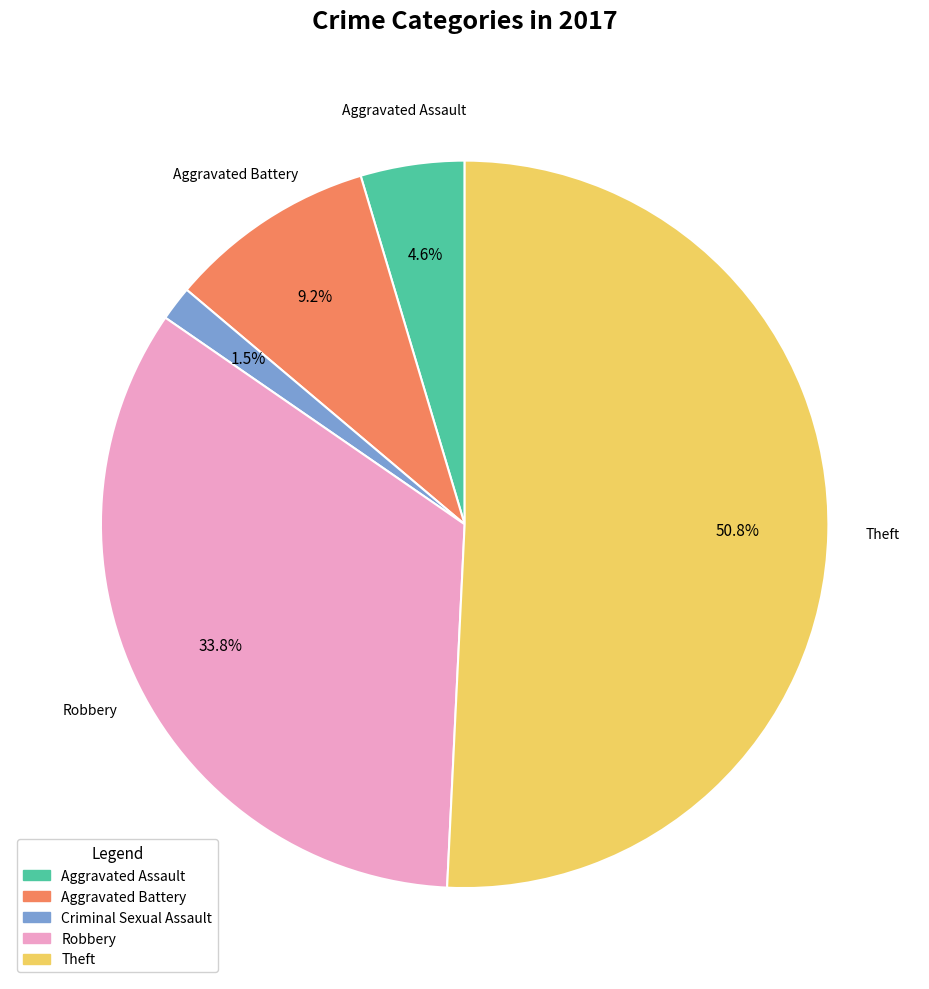

Is there a majority slice in this chart?

Yes